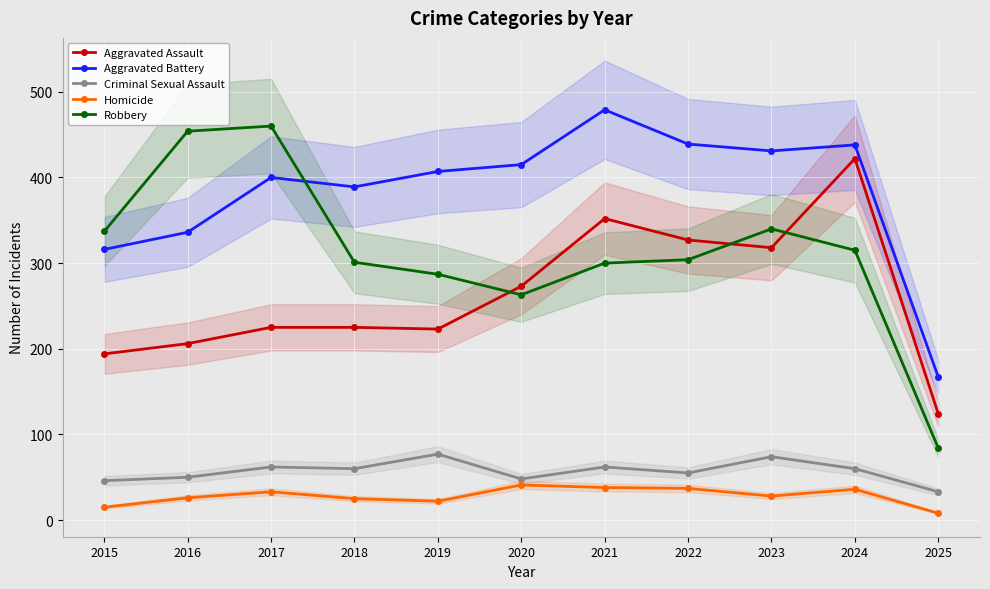

Which series has the largest range (max minus min)?

Robbery